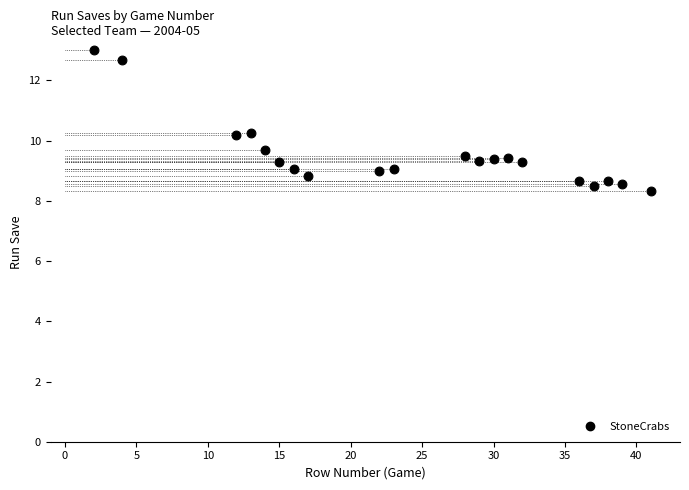

What is the range of Y values (max minus min)?

4.7